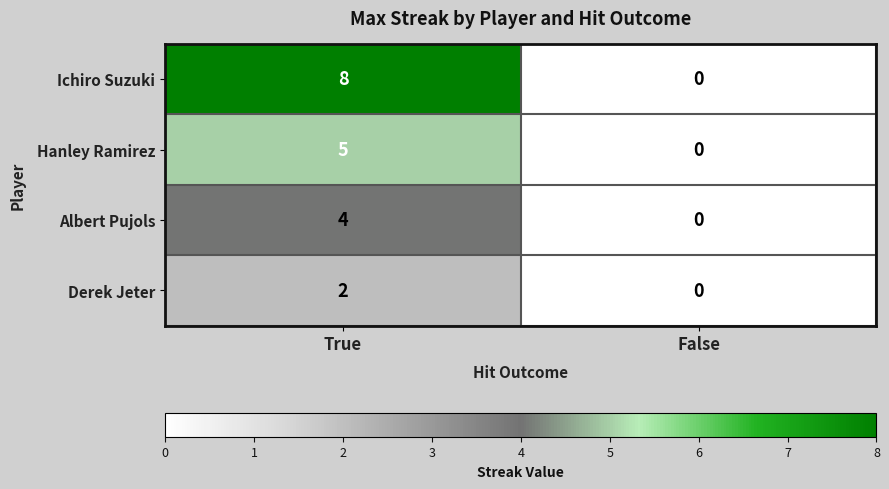

Read the Hanley Ramirez value at True.

5